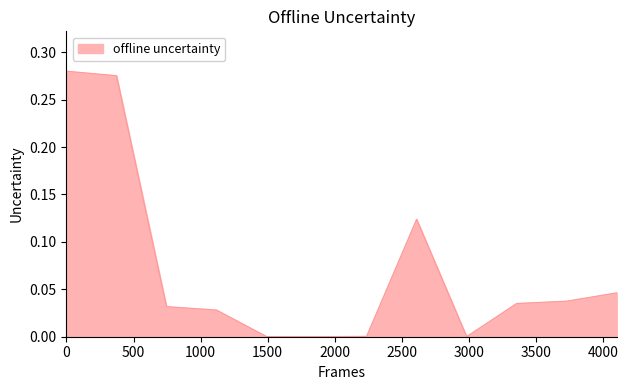

Count the number of data series in this chart.

1